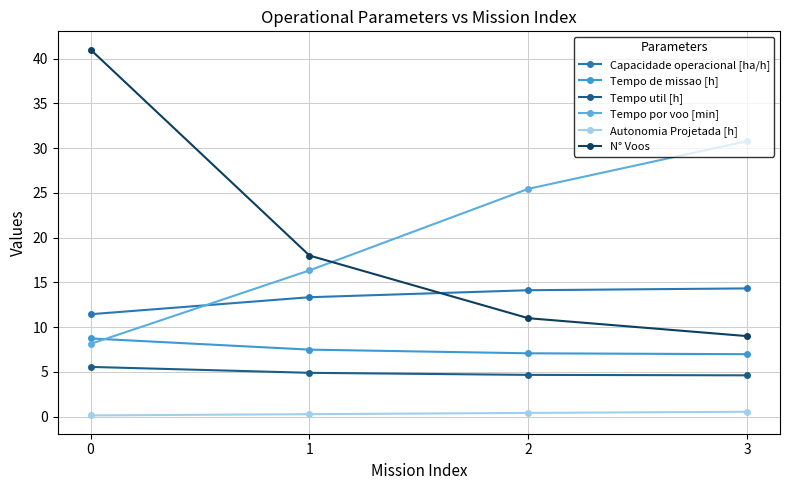

What is the value of the Tempo util [h] point at the 3rd from the left?

4.7